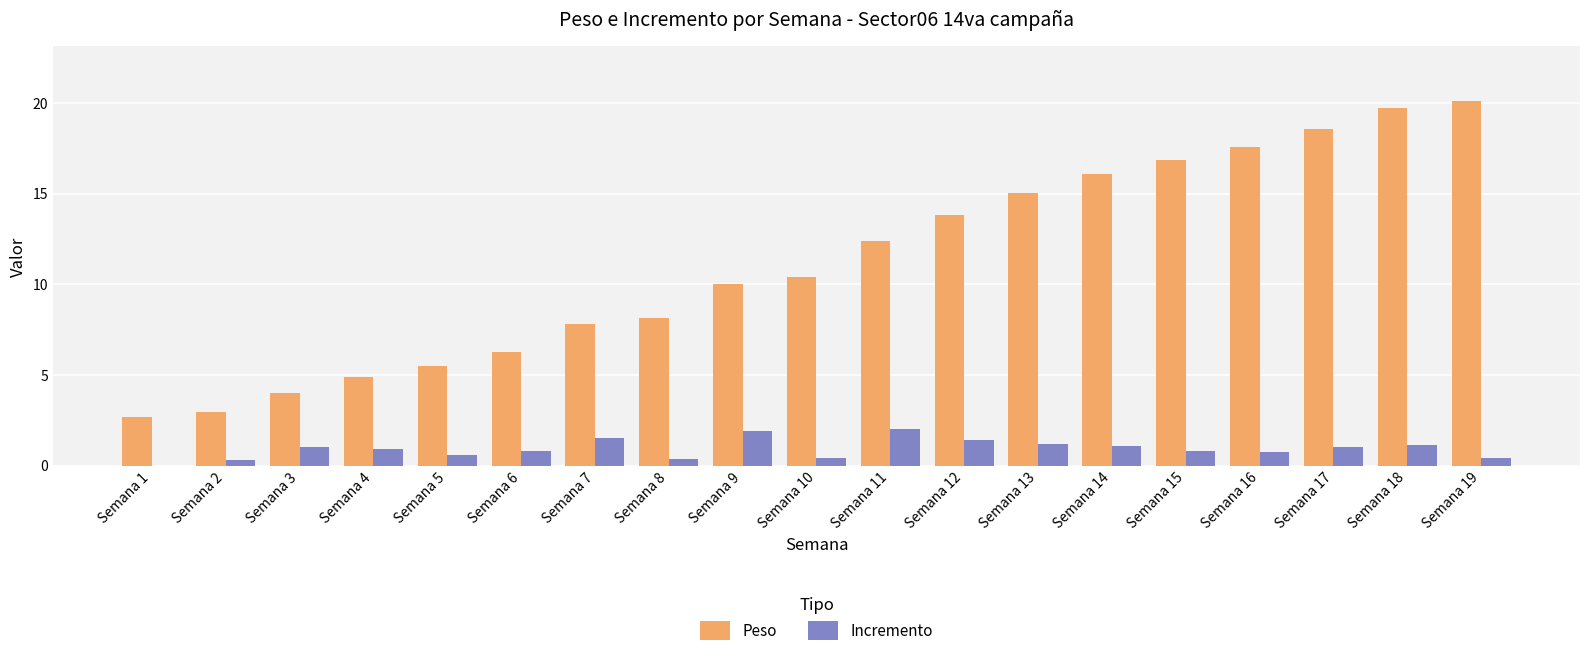

The Peso series shows 12.4 at Semana 11. True or false?

True